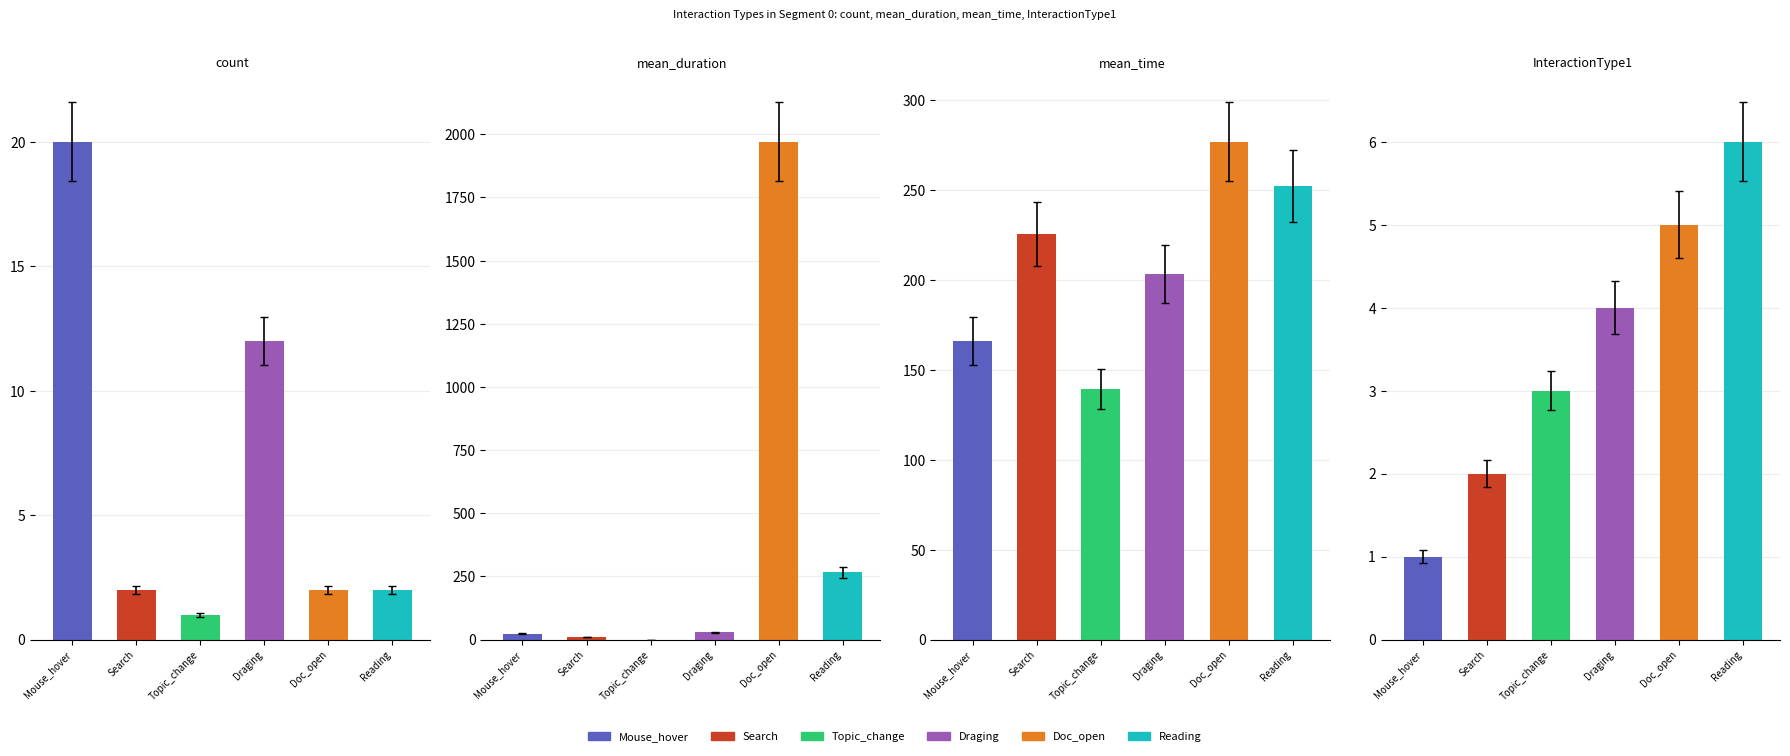

At which category is the sum across all series the highest?

Doc_open